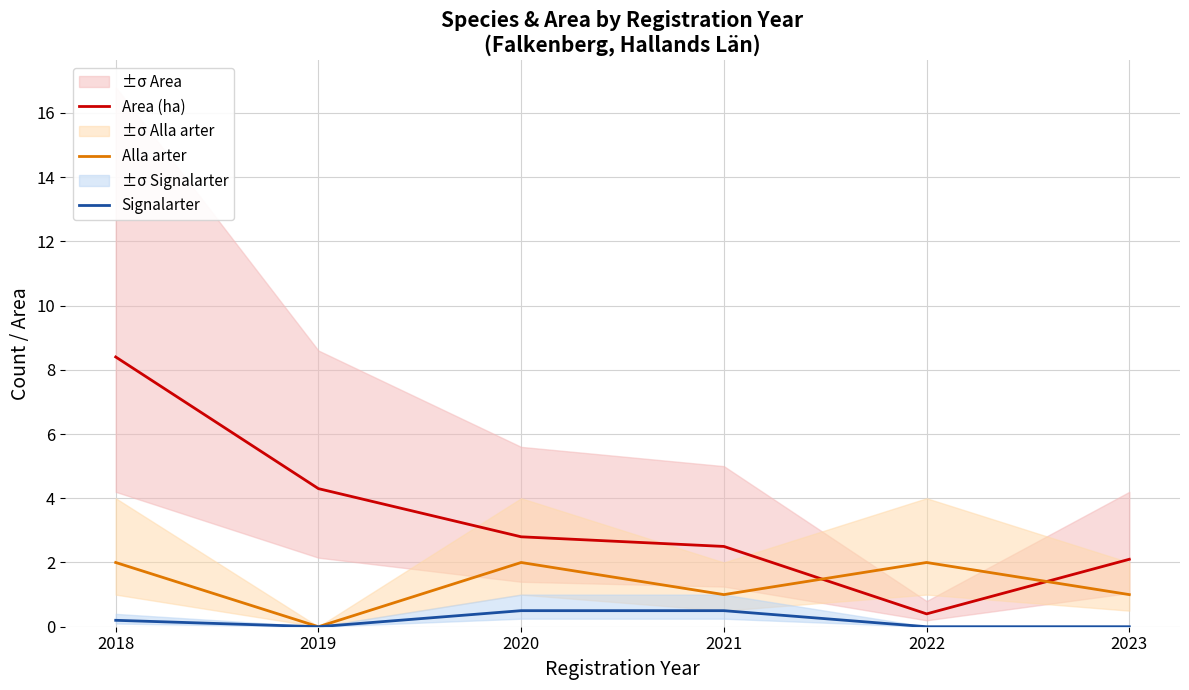

What is the total value across all series at 2022?

2.4